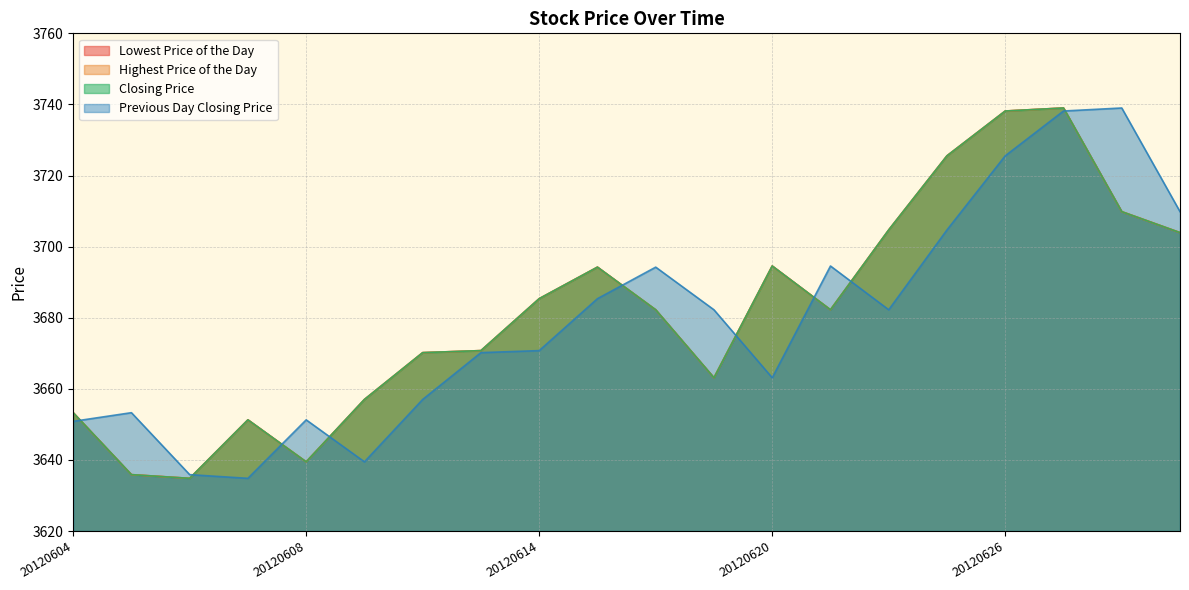

What is the value of the Previous Day Closing Price point at the 20th from the left?

3709.8